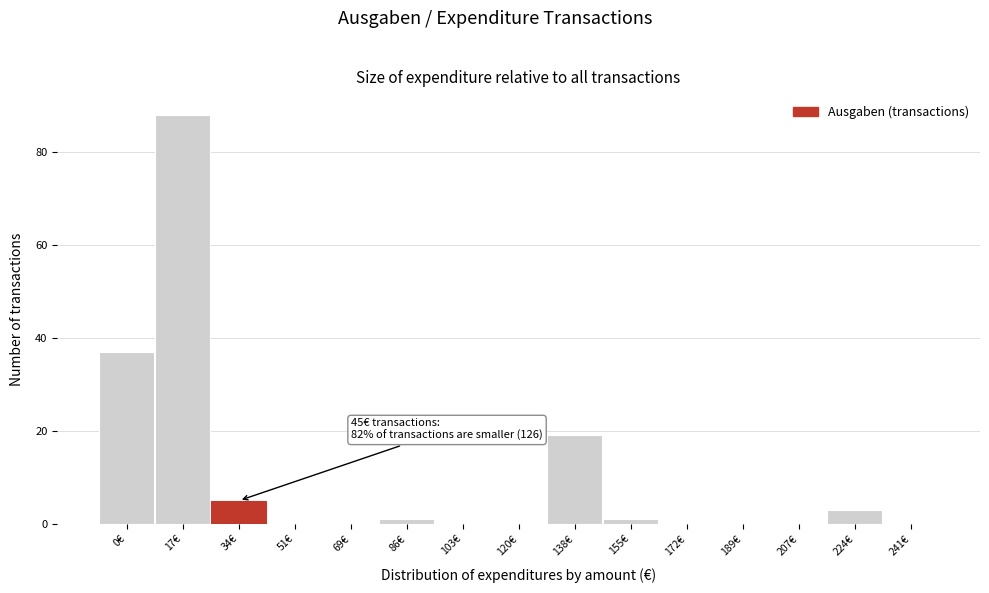

Reading right to left, what are all the values shown in this chart?

241€=0	224€=3	207€=0	189€=0	172€=0	155€=1	138€=19	120€=0	103€=0	86€=1	69€=0	51€=0	34€=5	17€=88	0€=37